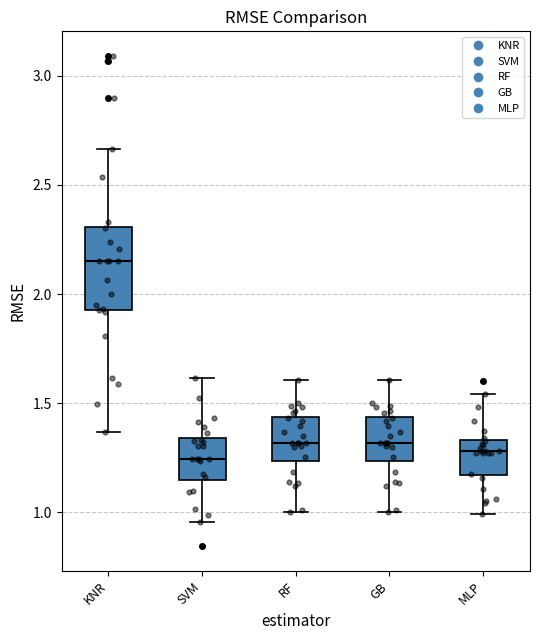

Where does the lower whisker of the box for GB end on the y-axis? The values are not printed on the chart, so give them approximately, as read against the axis.

1.00